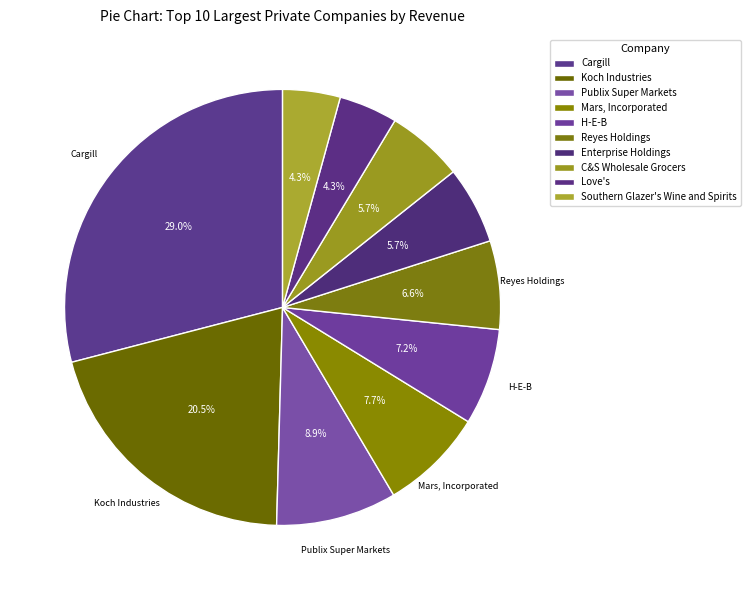

How many slices are in this pie chart?

10